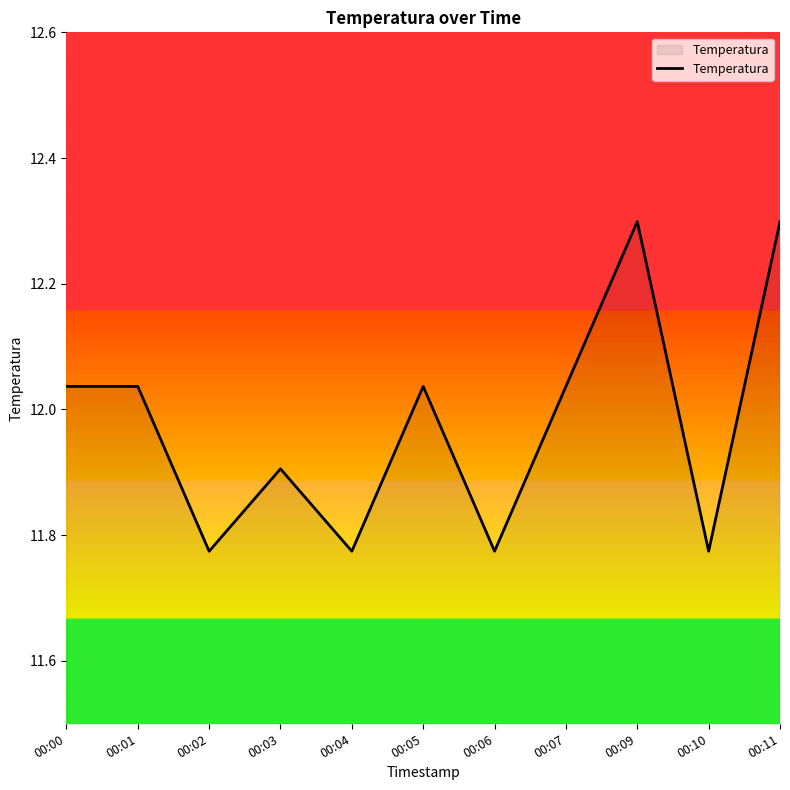

The value at 00:06 is 18.6. True or false?

False